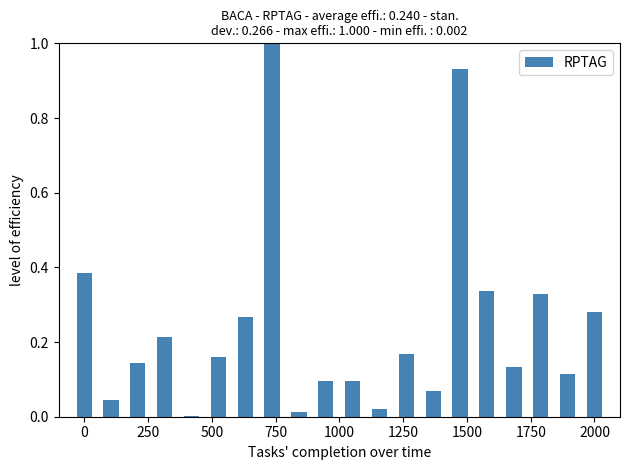

Are the bars horizontal?

No